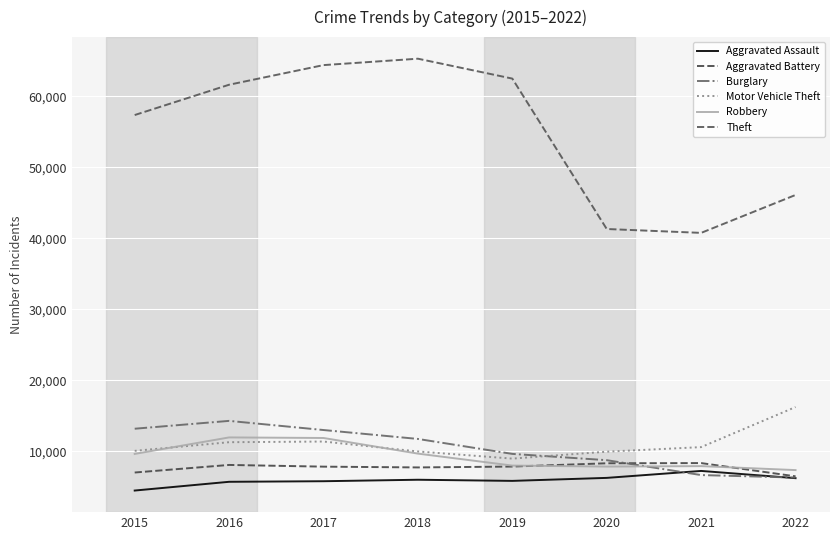

How many series are shown in this chart?

6